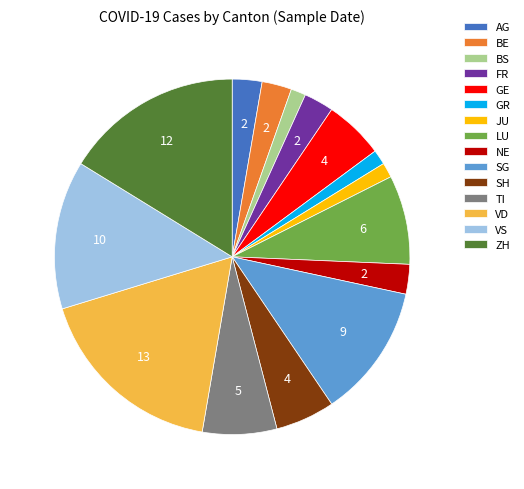

Which category has the biggest portion of the pie?

VD